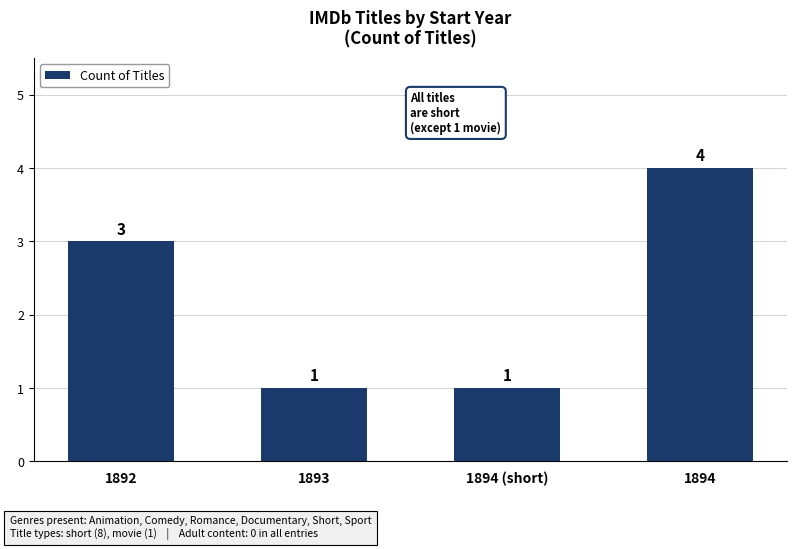

The value at 1894 is 6. True or false?

False